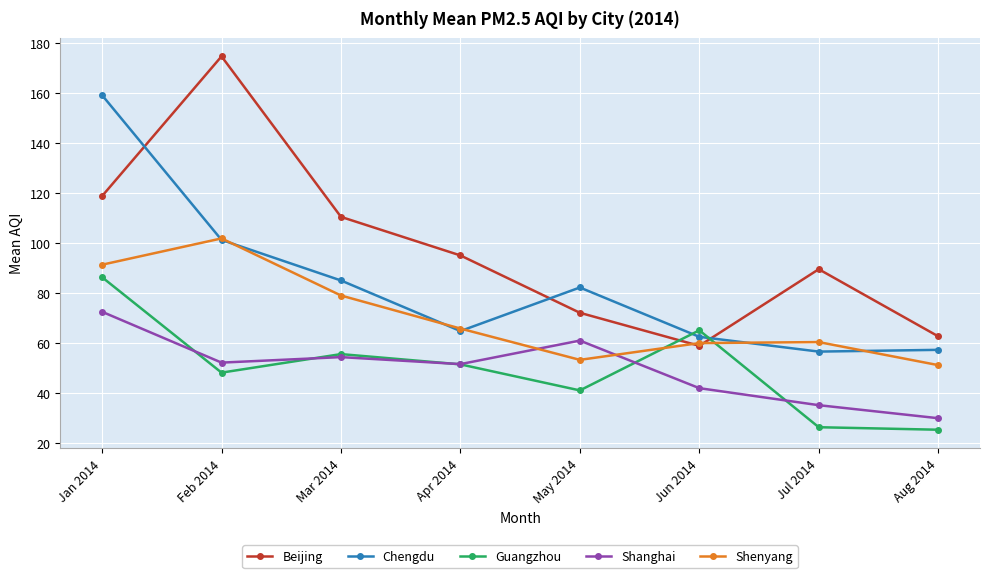

What is the difference between the highest and lowest values at Jul 2014?

63.1